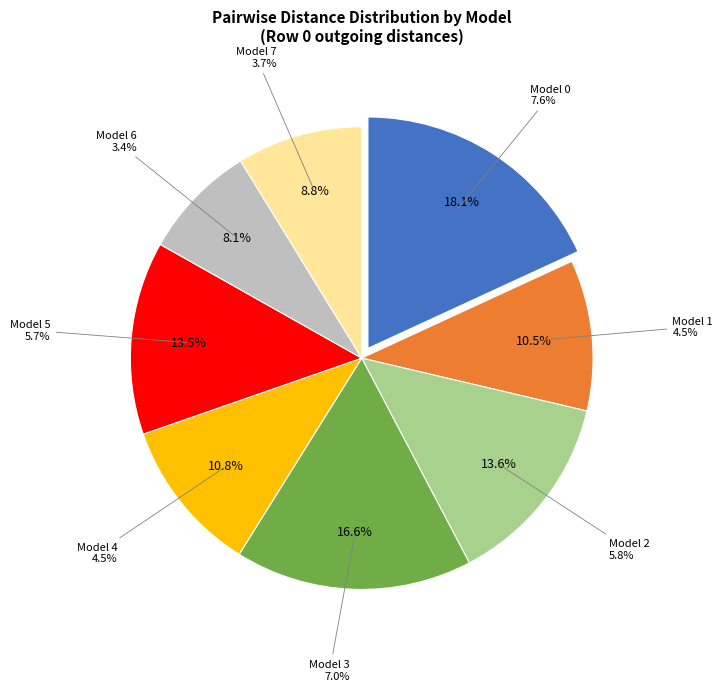

Which category has the biggest portion of the pie?

Model 0